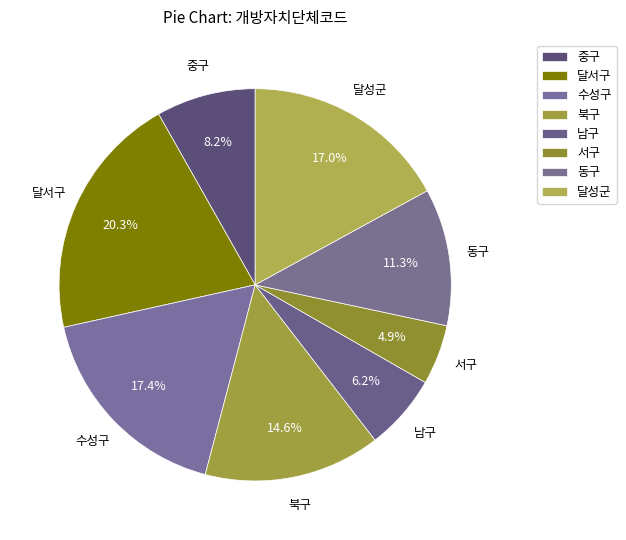

How many segments does this pie chart have?

8